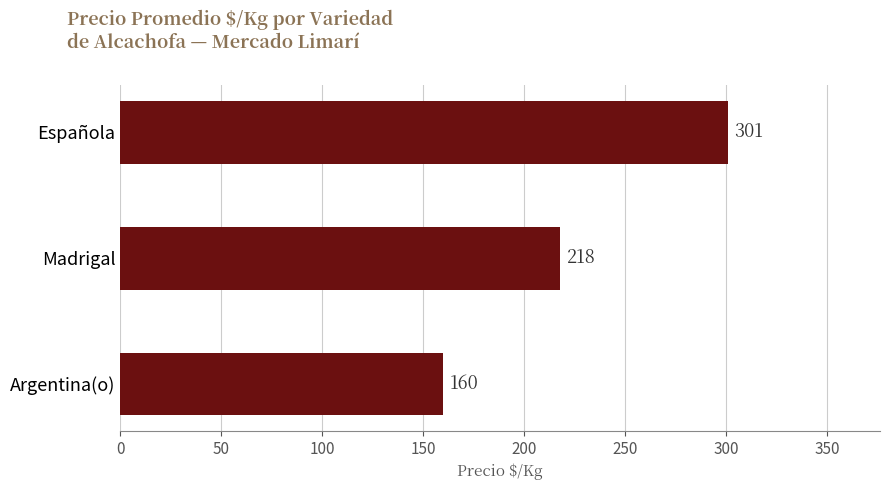

At which label is the value closest to 230?

Madrigal